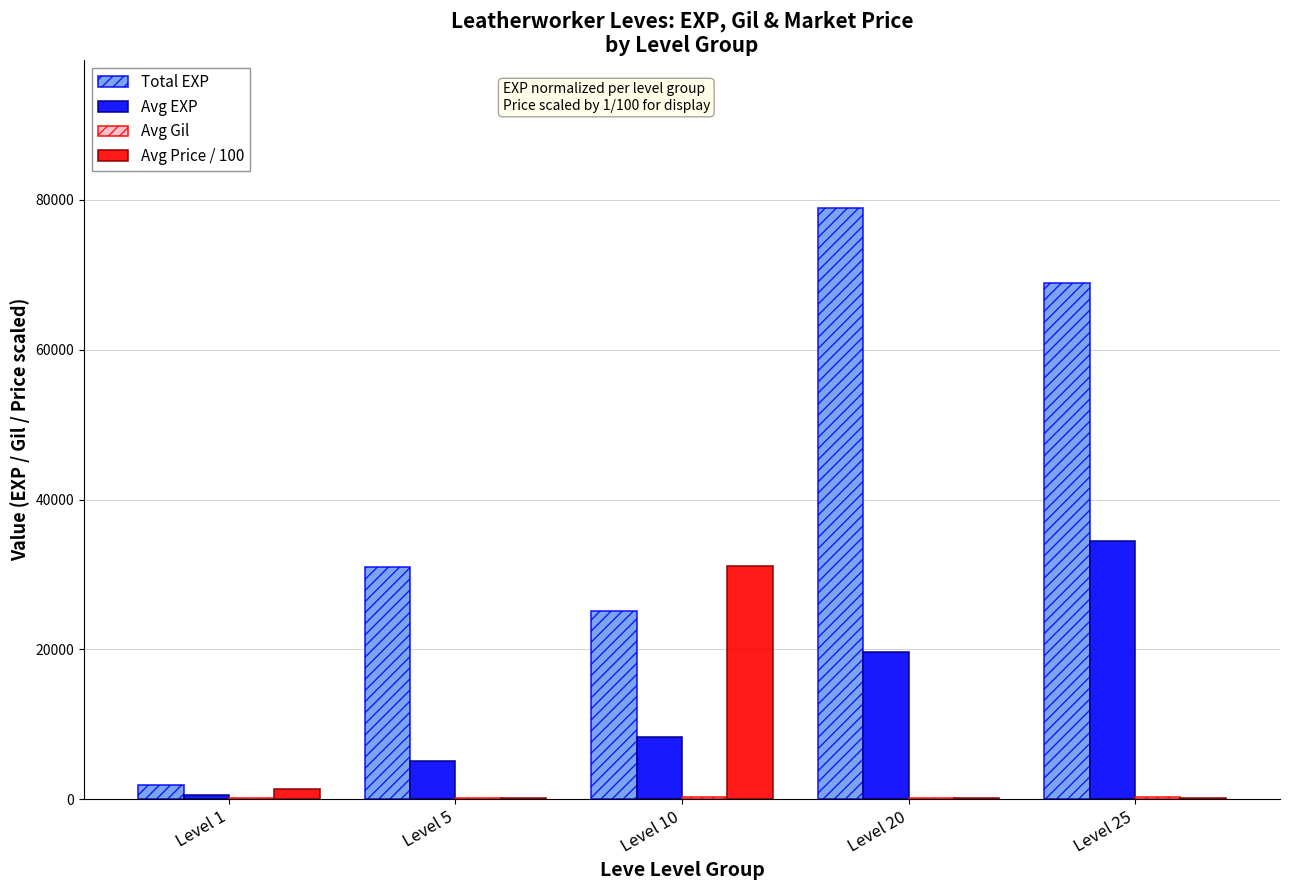

What is the maximum value for Avg EXP?

34425.0